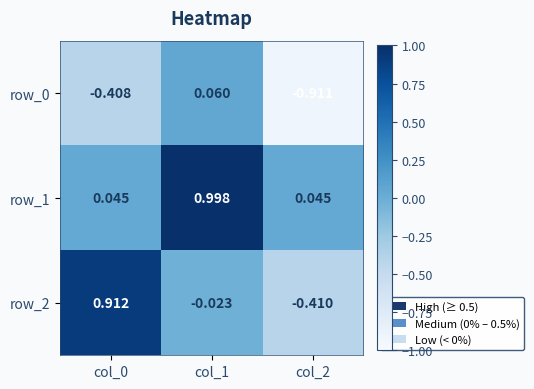

Is the value of row_0 at col_0 greater than the value of row_2 at col_1?

No